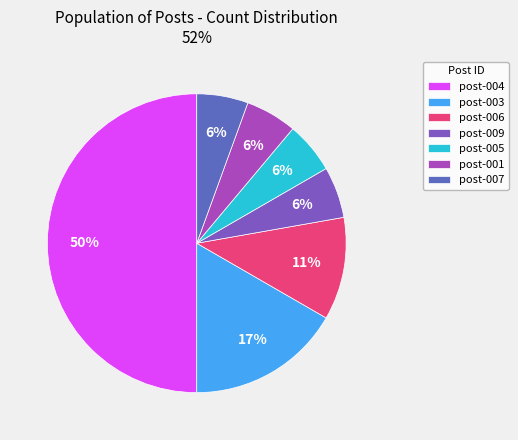

To the nearest percent, what is the average slice percentage?

14%